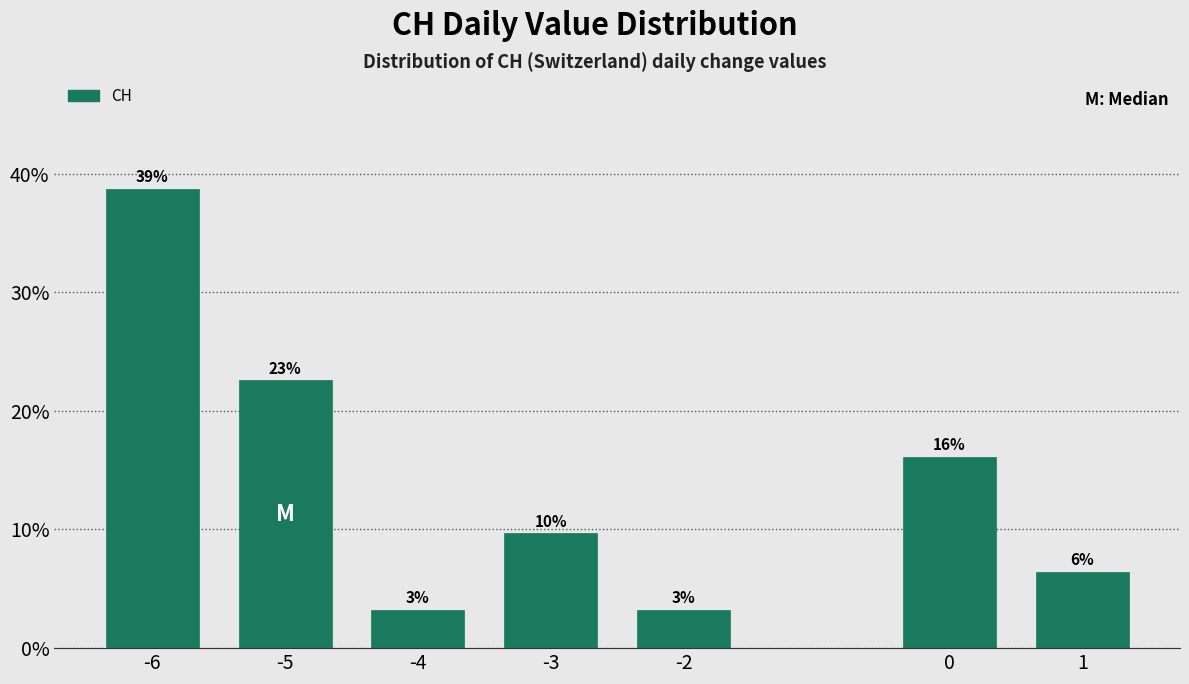

How many bars are there in total?

7